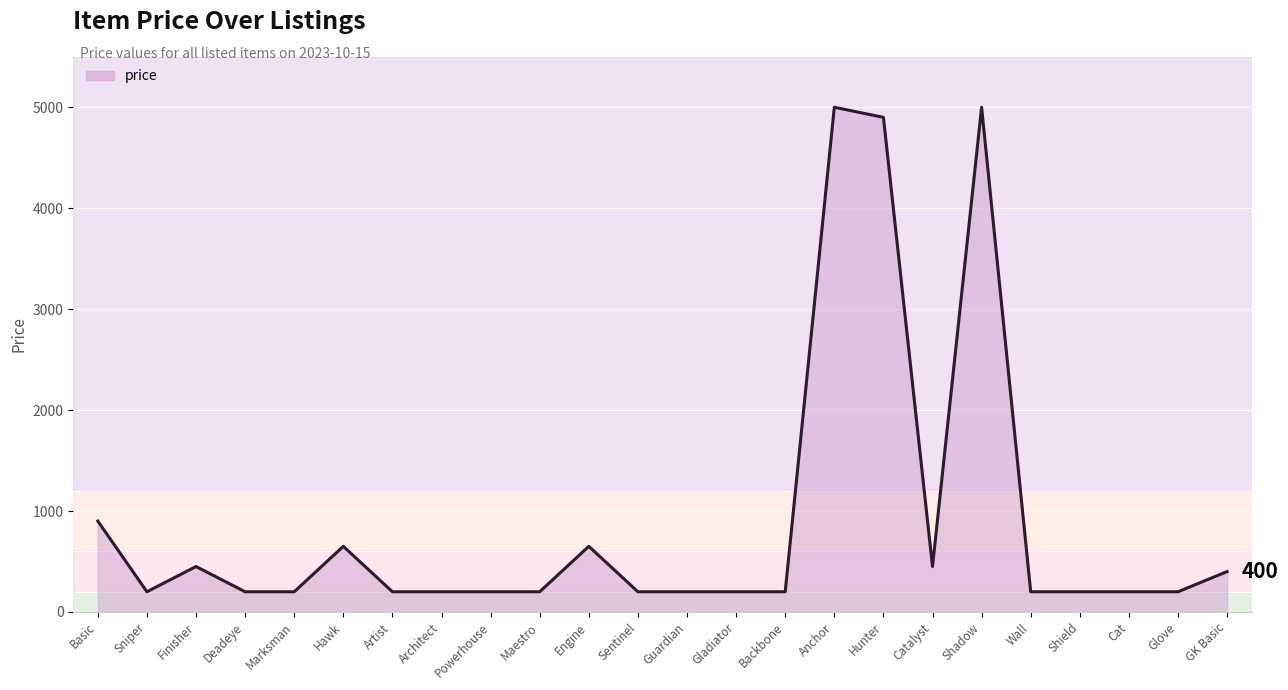

What is the smallest value displayed?

200